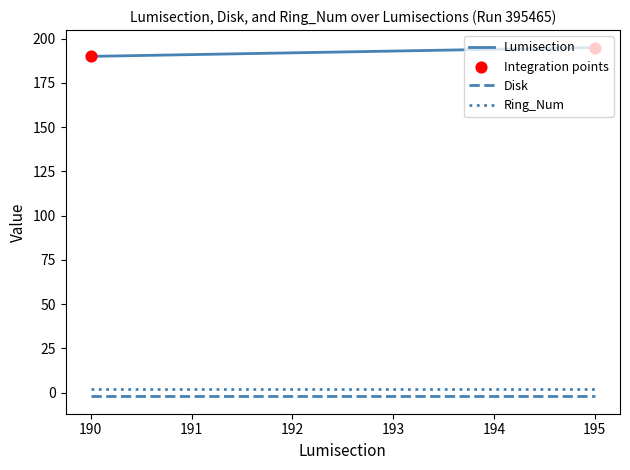

At how many categories does at least one series exceed 145?

6